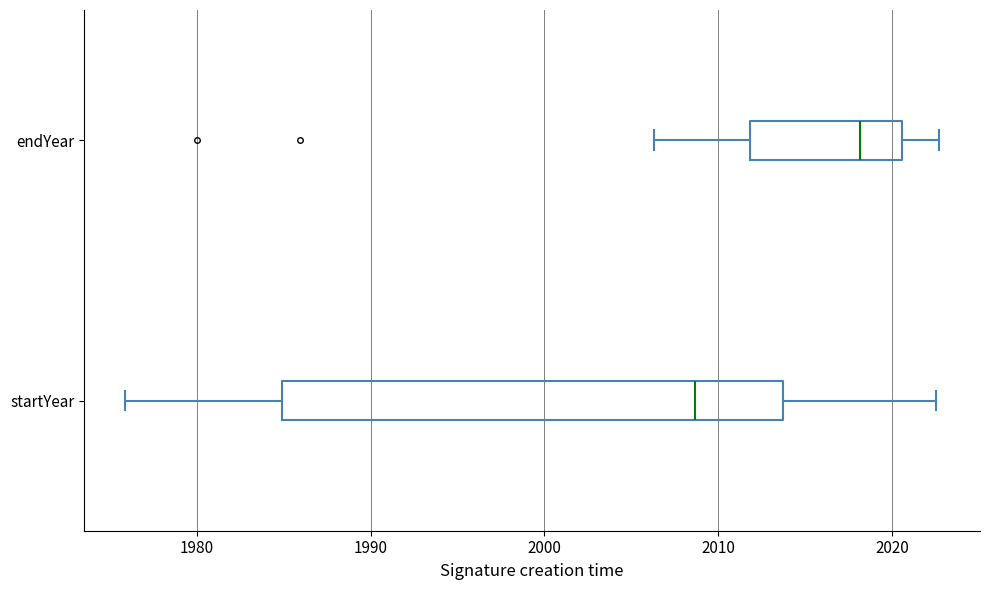

Which box's median line is the furthest to the right?

endYear